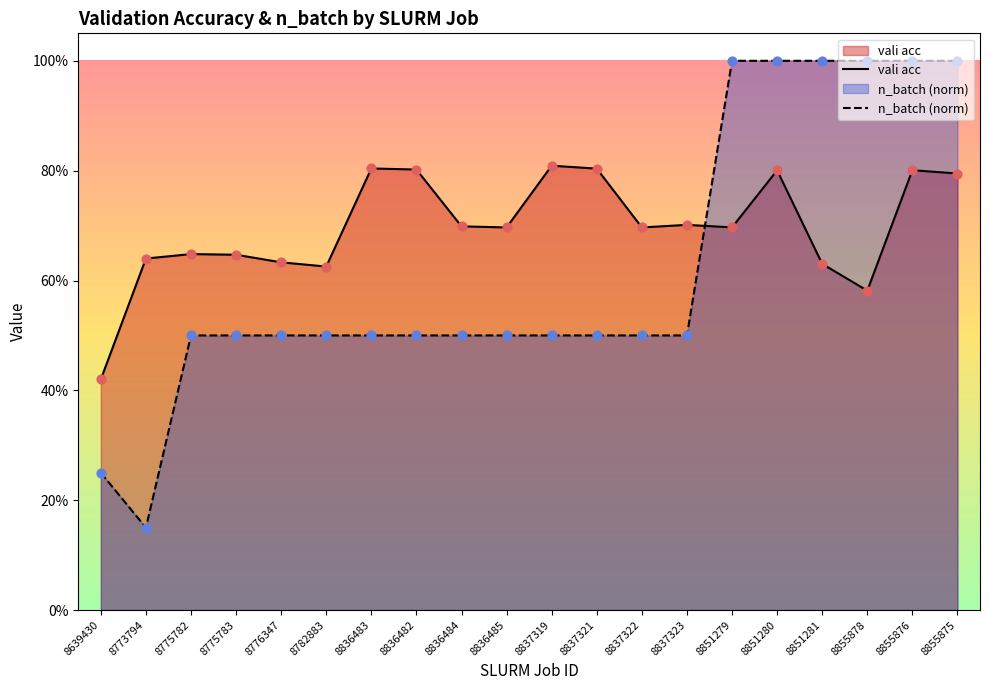

What are all the series names shown in the legend?

vali acc, n_batch (norm)